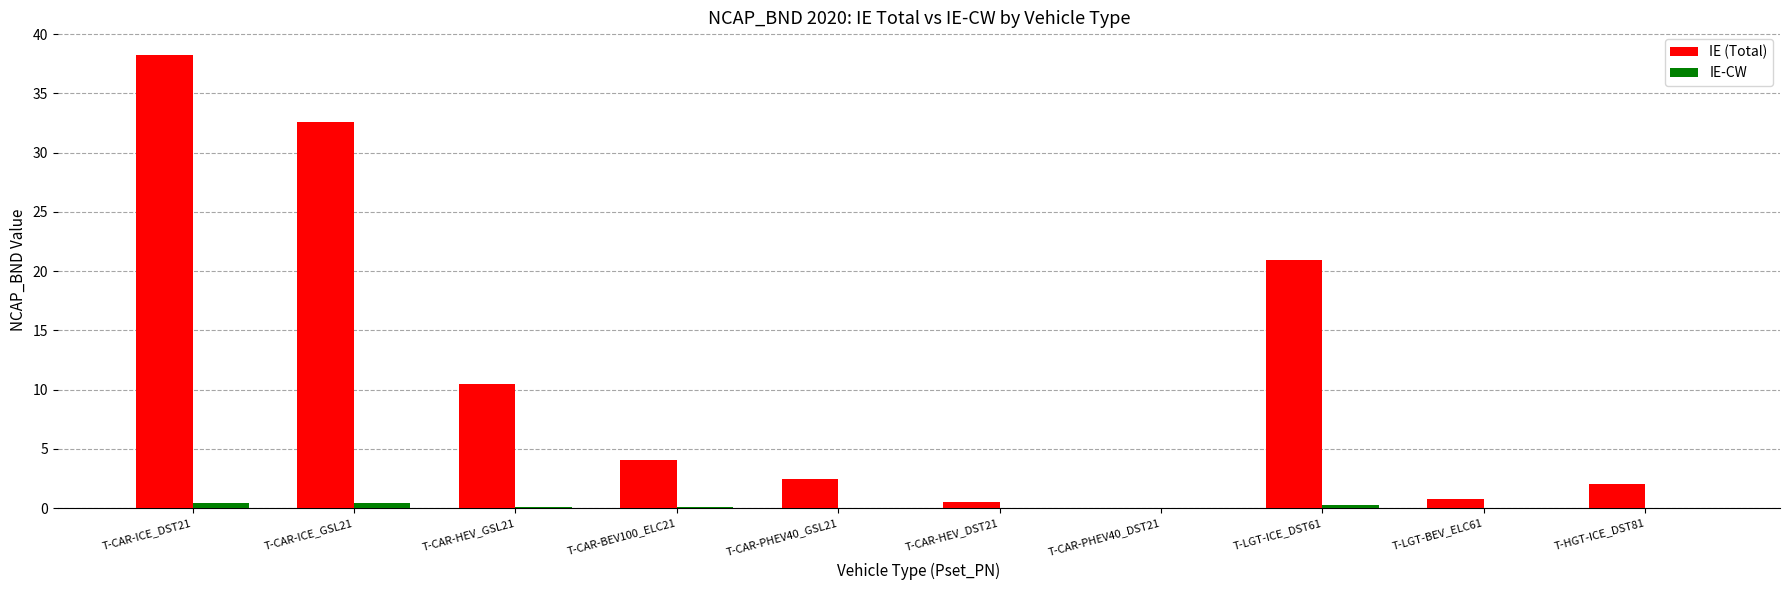

Is the value of IE-CW at T-CAR-ICE_GSL21 greater than the value of IE (Total) at T-LGT-ICE_DST61?

No